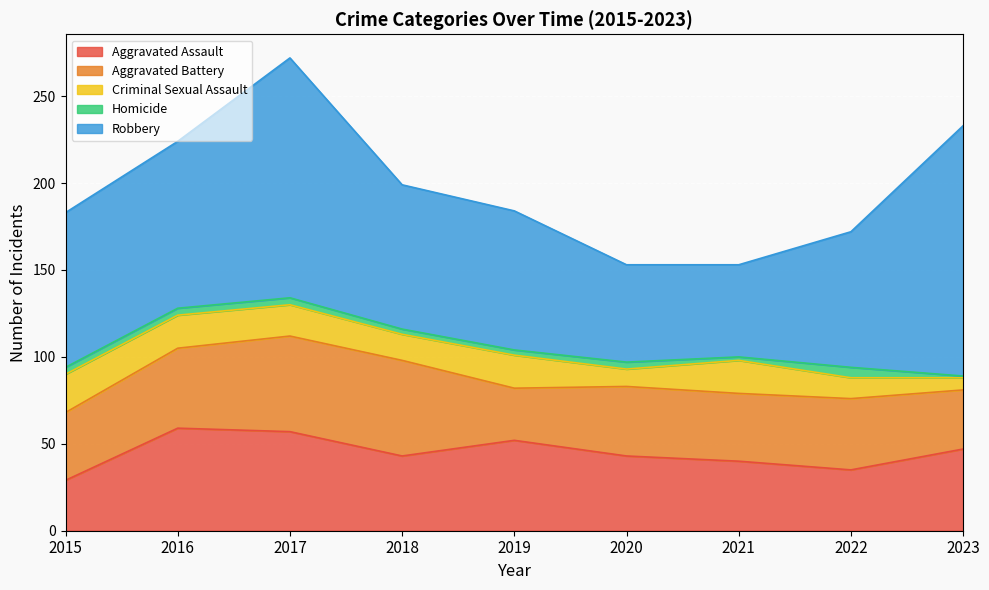

What is the value of the Robbery point at the 8th from the left?

78